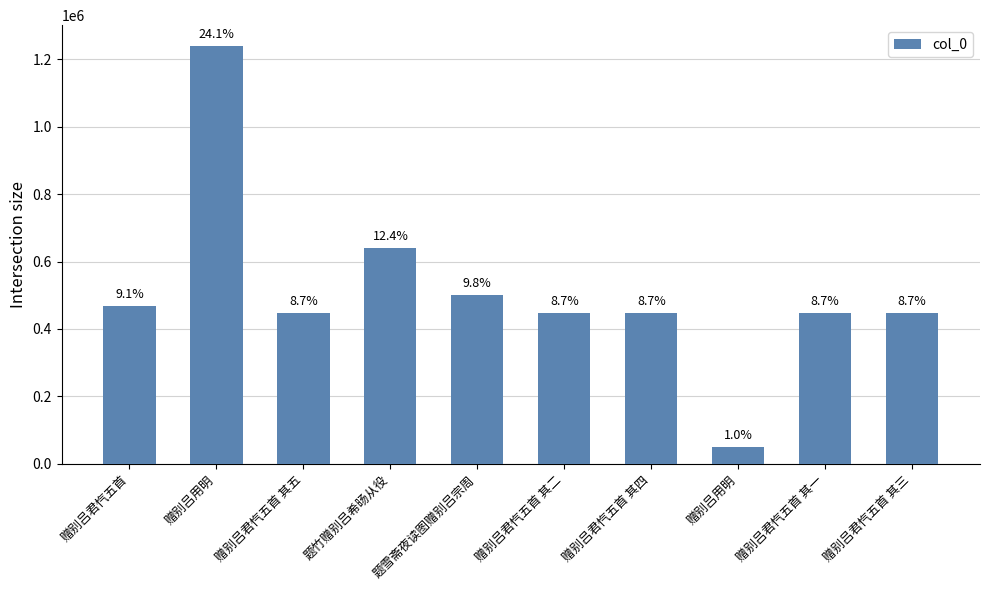

Reading left to right, transcribe all the data shown in this chart.

467033	1239147	448390	639710	501641	448387	448389	50073	448386	448388